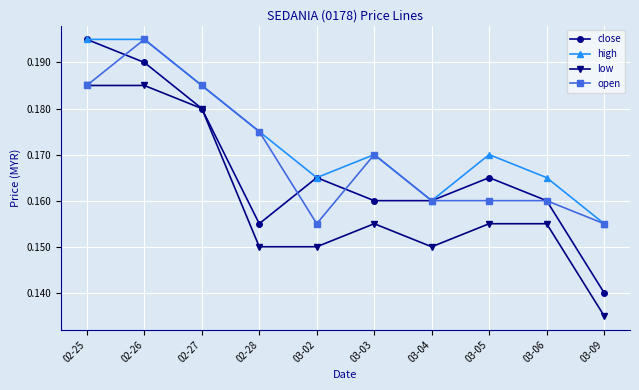

Between 02-25 and 03-06, which series saw the biggest shift?

close